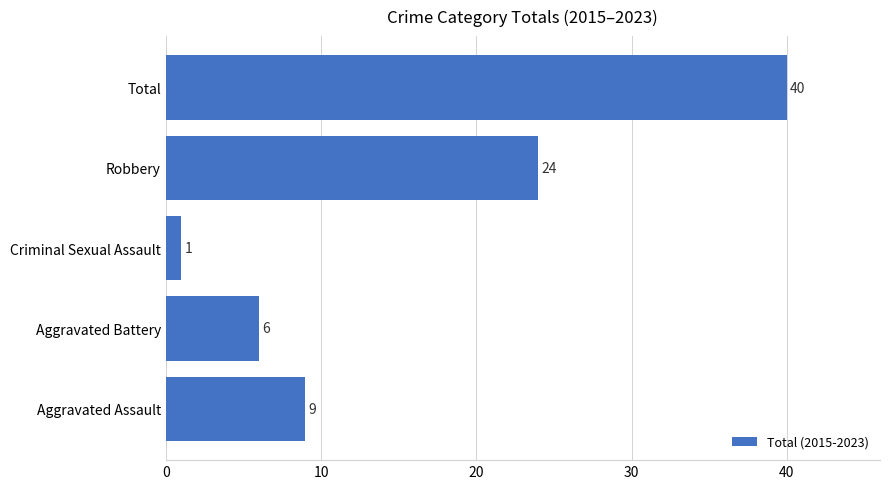

At which category does the chart reach its peak across all series?

Total